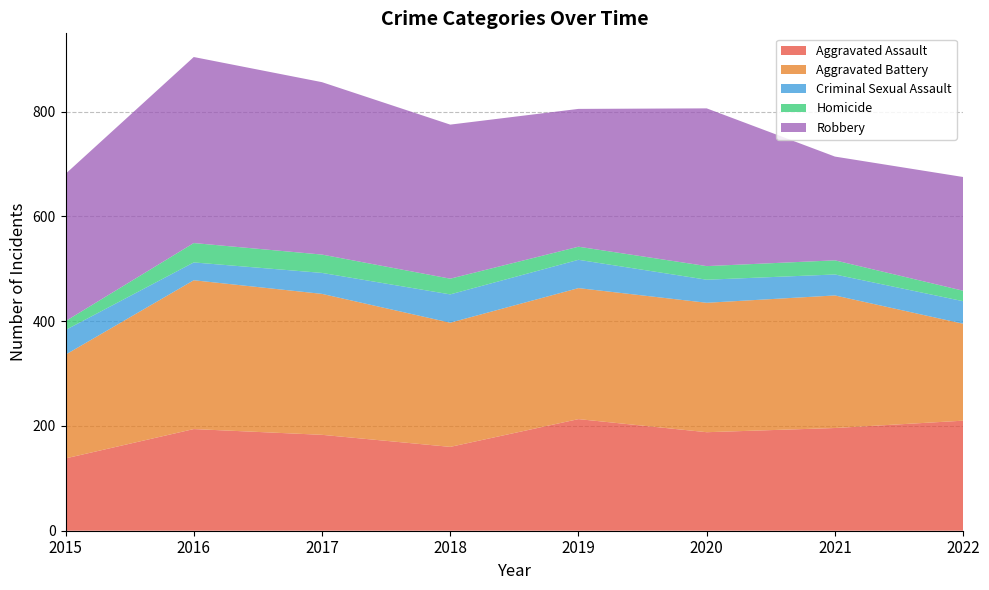

Reading left to right, transcribe all the data shown in this chart.

Aggravated Assault: 2015=138	2016=194	2017=183	2018=160	2019=213	2020=188	2021=196	2022=210
Aggravated Battery: 2015=198	2016=284	2017=269	2018=237	2019=250	2020=247	2021=253	2022=185
Criminal Sexual Assault: 2015=47	2016=34	2017=40	2018=54	2019=54	2020=44	2021=40	2022=43
Homicide: 2015=17	2016=37	2017=35	2018=30	2019=25	2020=26	2021=27	2022=20
Robbery: 2015=281	2016=355	2017=329	2018=294	2019=263	2020=301	2021=198	2022=217